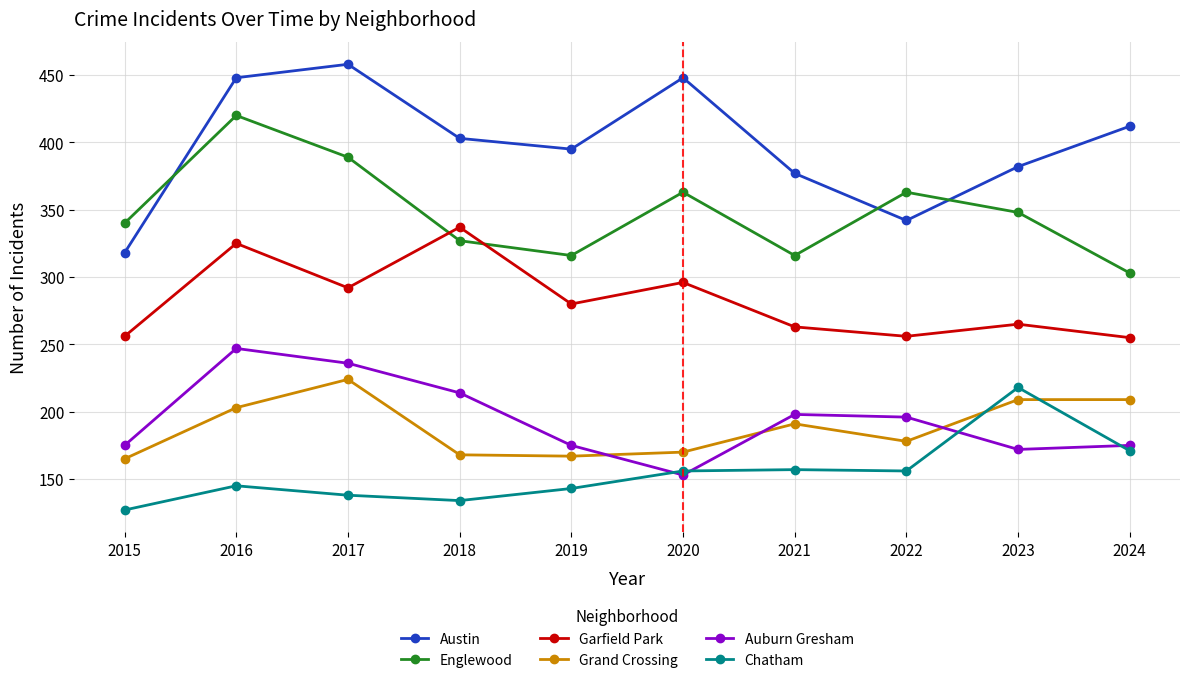

What is the smallest value displayed?

127